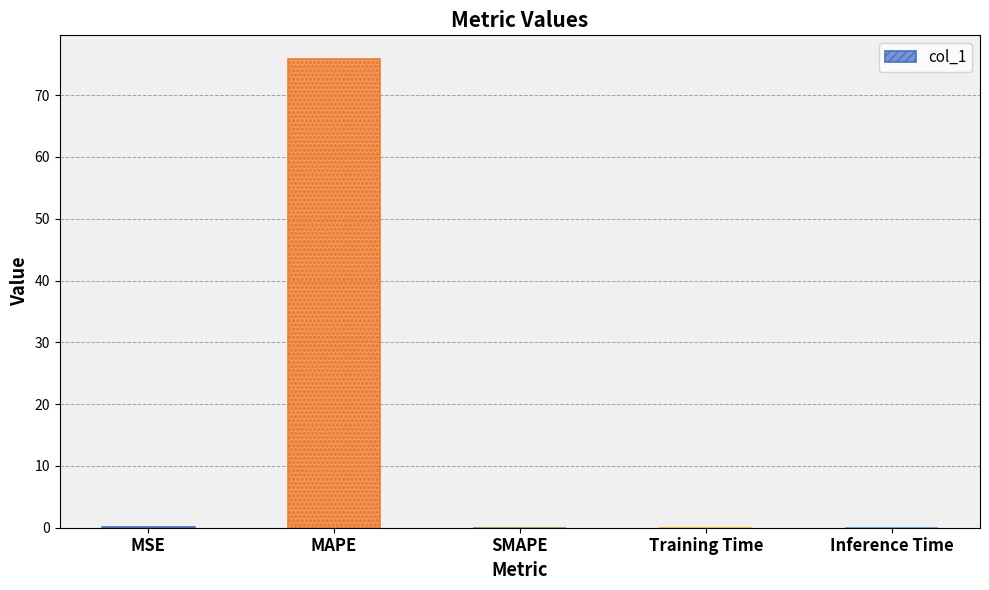

Which has a higher value, SMAPE or MAPE?

MAPE